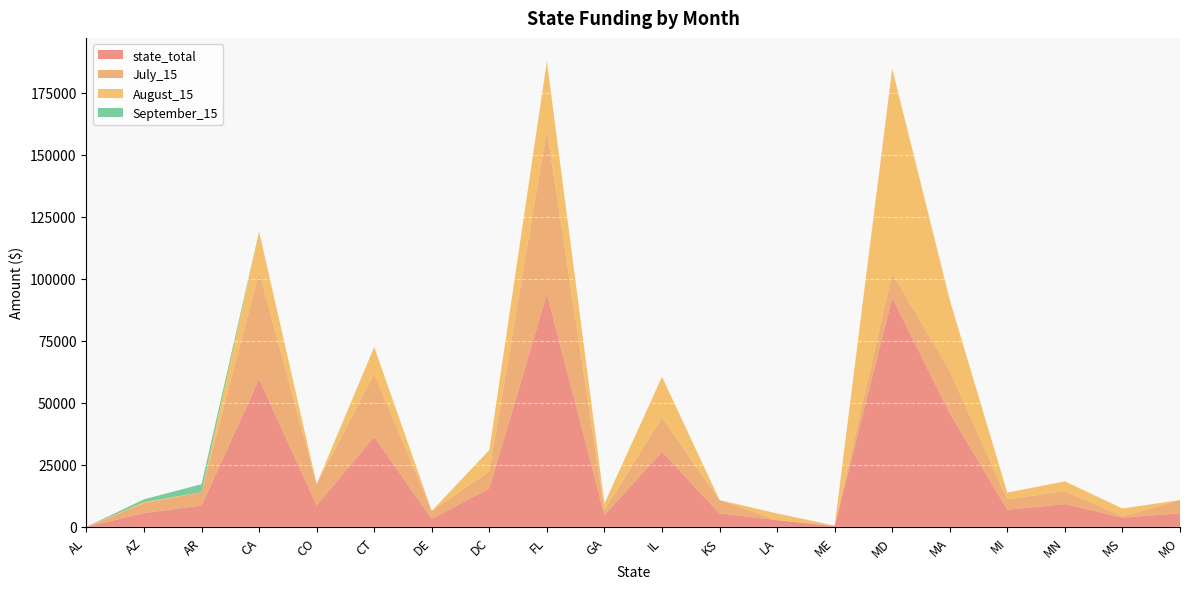

Reading left to right, transcribe all the data shown in this chart.

state_total: 0.0	5550.0	8600.0	59550.0	8630.0	36270.4	3200.0	15500.0	93900.0	4700.0	30250.0	5400.0	2700.0	250.0	92400.0	45750.0	6900.0	9175.0	3700.0	5400.0
July_15: 0.0	3950.0	5400.0	43150.0	8630.0	25330.0	3200.0	6900.0	66000.0	2100.0	13800.0	5400.0	0.0	250.0	9850.0	17050.0	4200.0	5225.0	500.0	5400.0
August_15: 0.0	500.0	0.0	16400.0	0.0	10940.4	0.0	8600.0	27900.0	2600.0	16450.0	0.0	2700.0	0.0	82550.0	28700.0	2700.0	3950.0	3200.0	0.0
September_15: 0.0	1100.0	3200.0	0.0	0.0	0.0	0.0	0.0	0.0	0.0	0.0	0.0	0.0	0.0	0.0	0.0	0.0	0.0	0.0	0.0